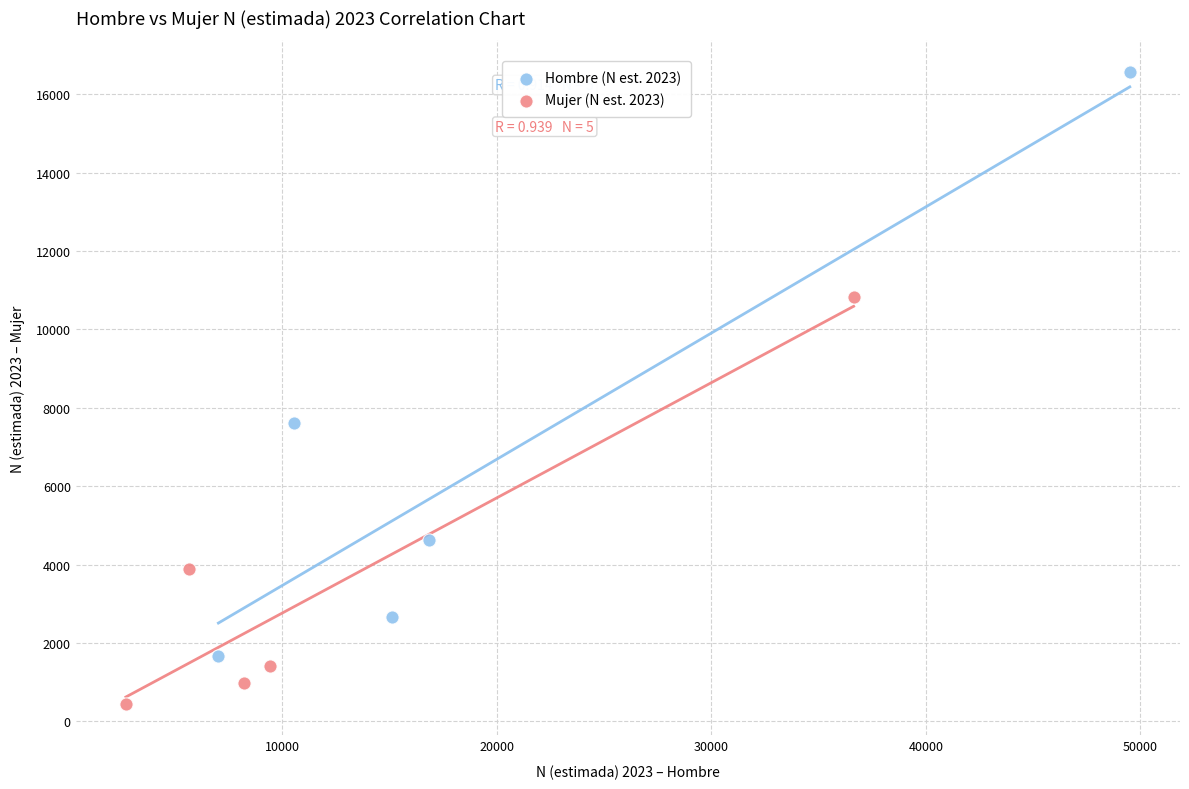

What are all the series names shown in the legend?

Hombre (N est. 2023), Mujer (N est. 2023)